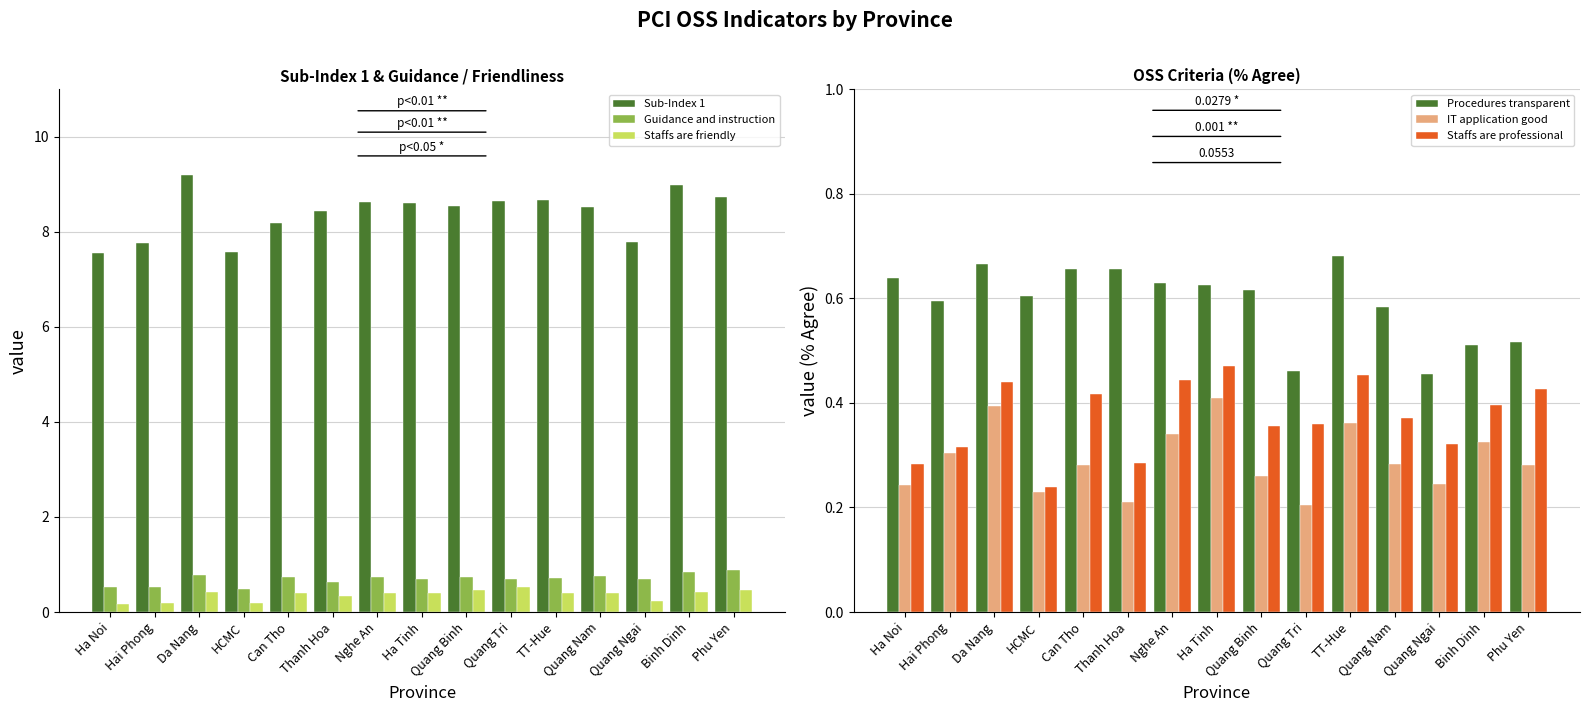

What is the sum of the Guidance and instruction values at Ha Tinh and Hai Phong?

1.2